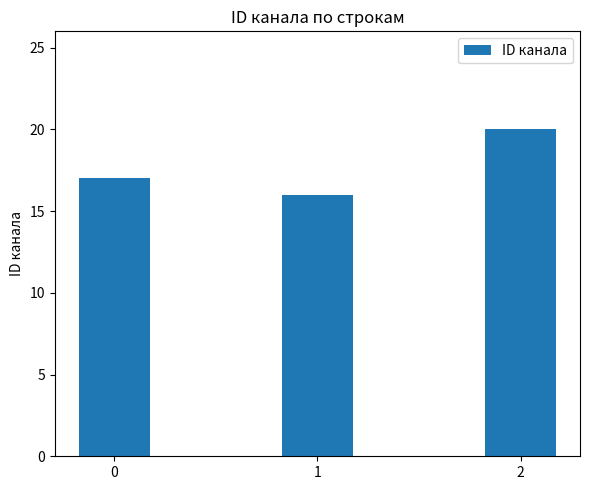

What is the sum of the values at 2 and 1?

36